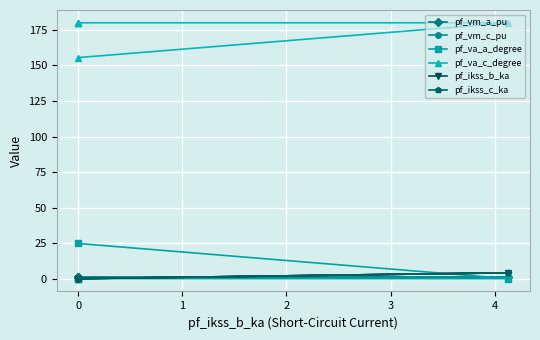

What is the average value of the pf_vm_a_pu series?

0.9